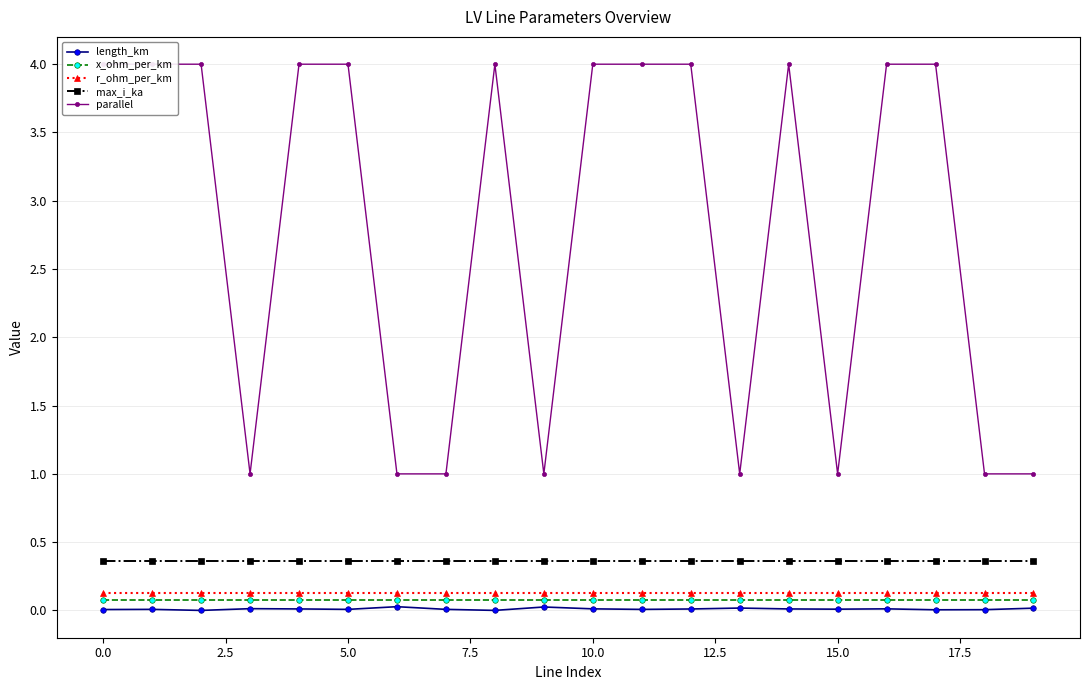

List the series in order of their peak value, lowest first.

length_km, x_ohm_per_km, r_ohm_per_km, max_i_ka, parallel